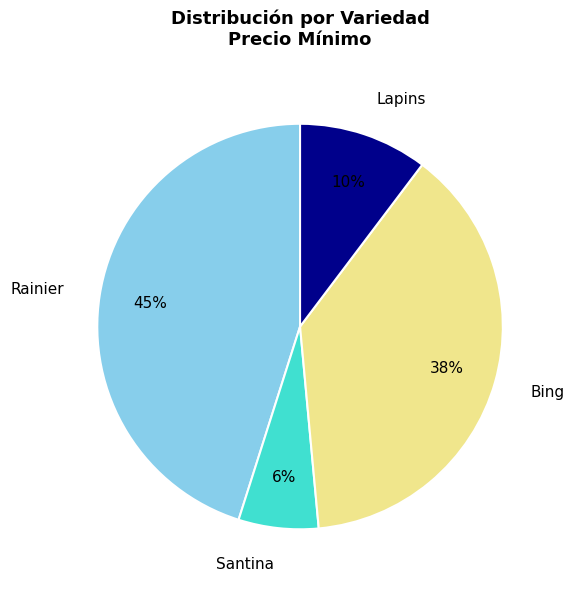

Is there any slice that represents more than half of the pie?

No